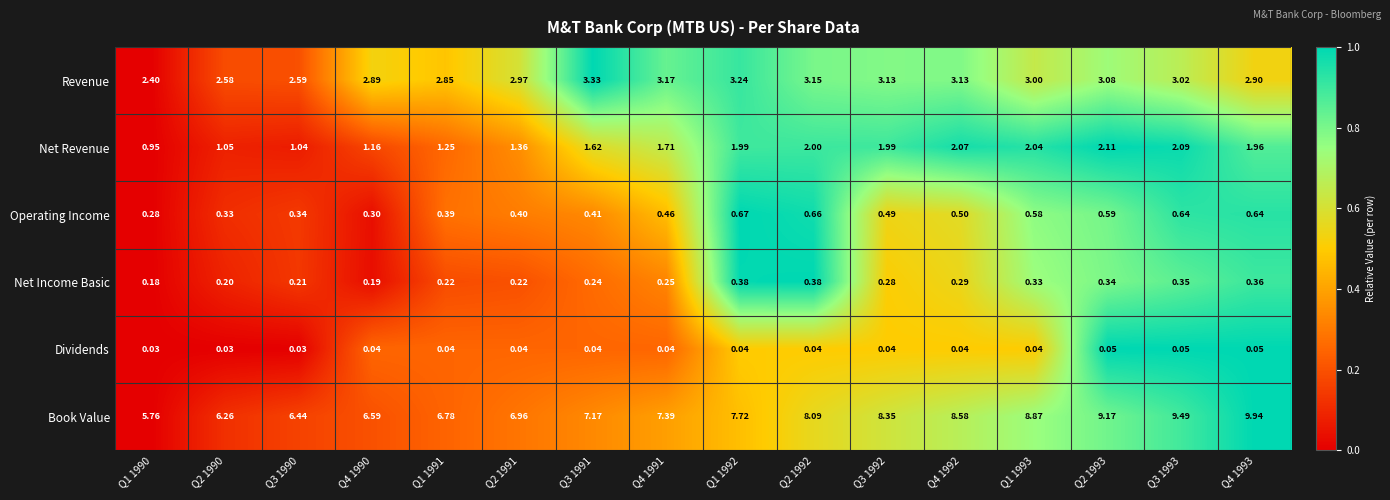

Rank the series at Q1 1992 from lowest to highest value.

Dividends, Net Income Basic, Operating Income, Net Revenue, Revenue, Book Value